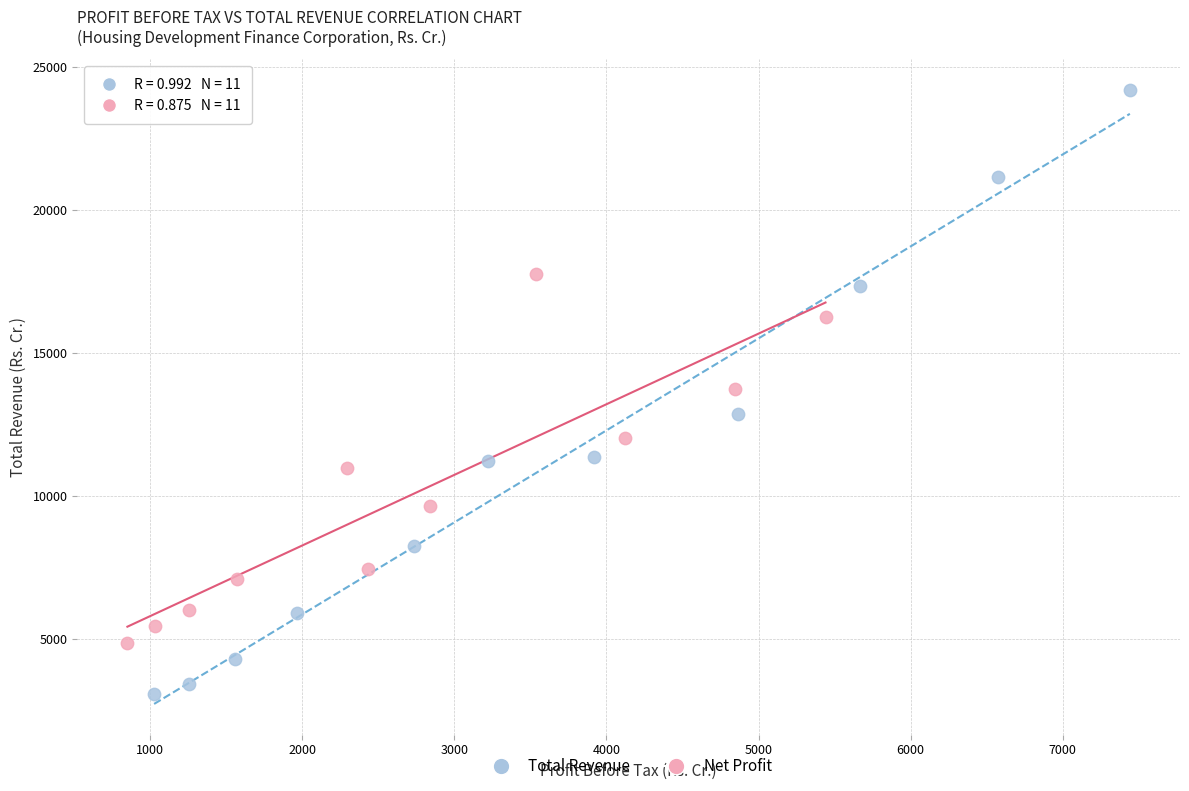

Which series reaches the maximum Y coordinate?

Total Revenue